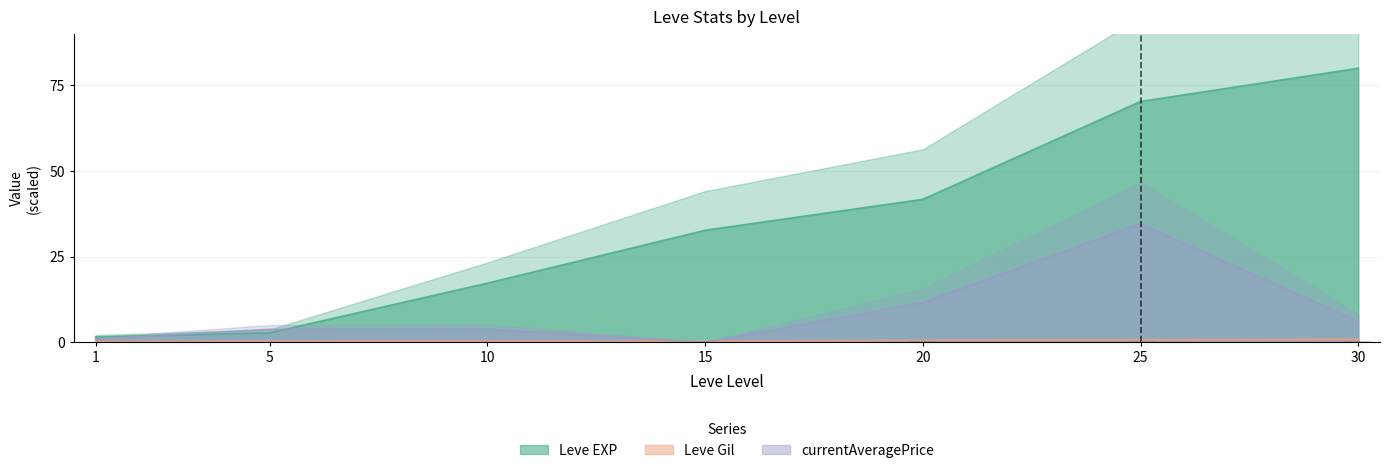

Does the chart contain stacked bars?

No